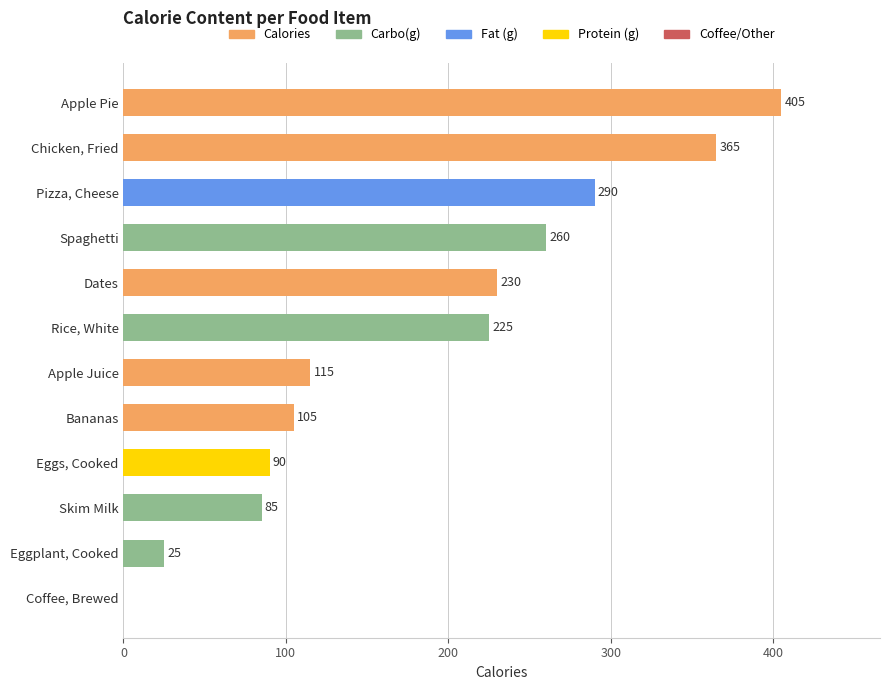

What is the sum of all values?

2195